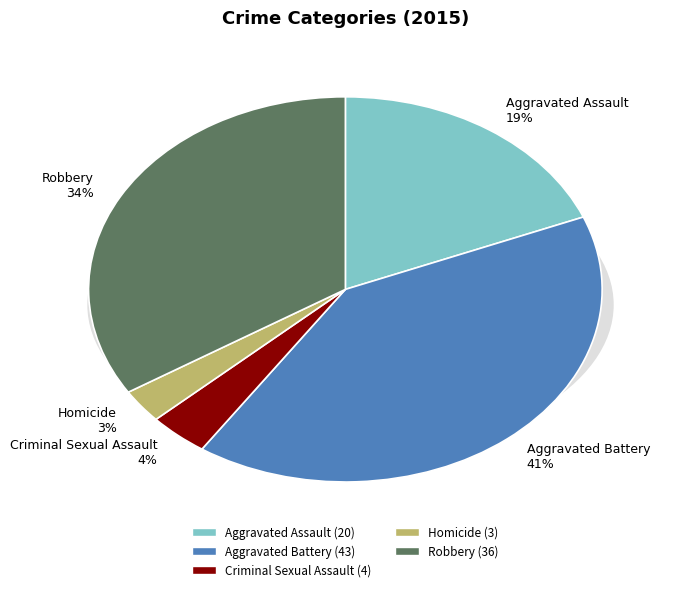

Count the number of slices in the pie.

5